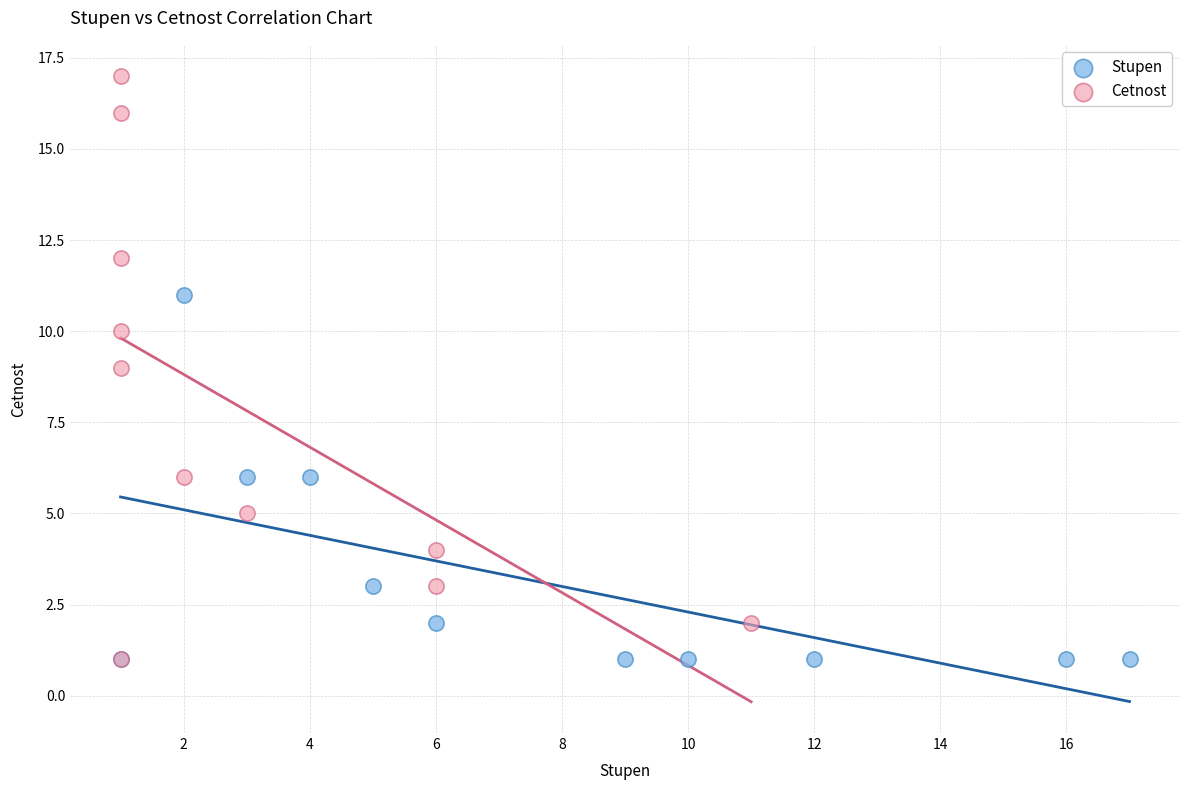

Which series has the widest spread of Y values?

Cetnost